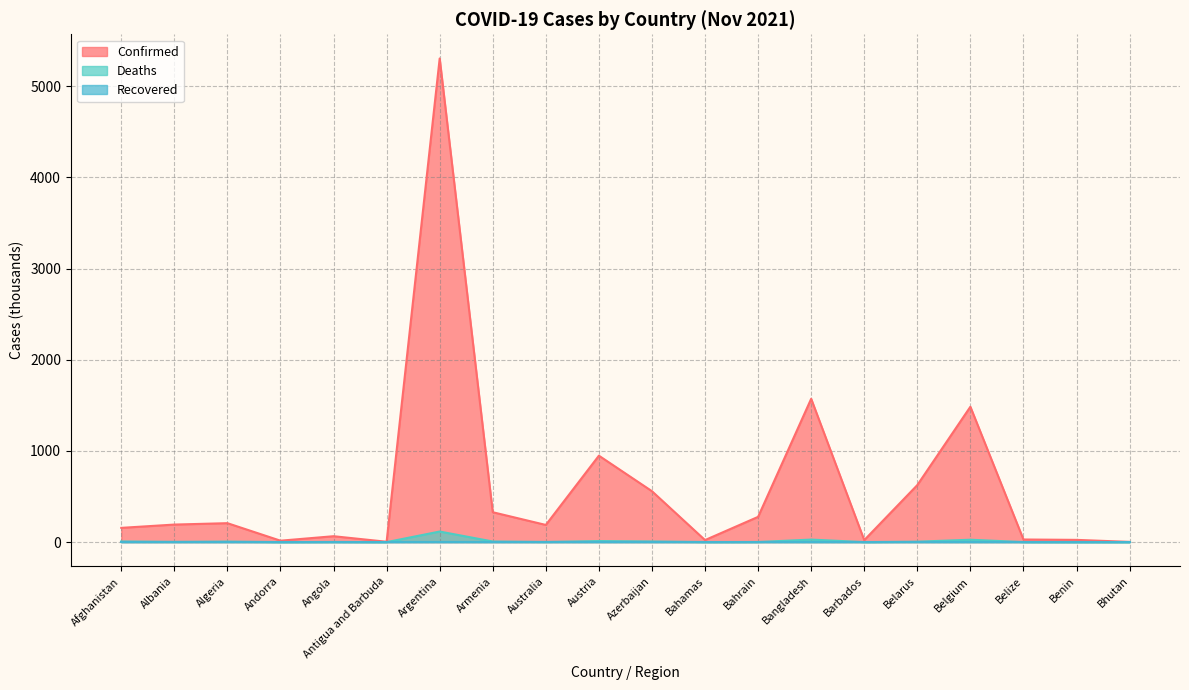

What is the label of the 15th point from the right?

Antigua and Barbuda